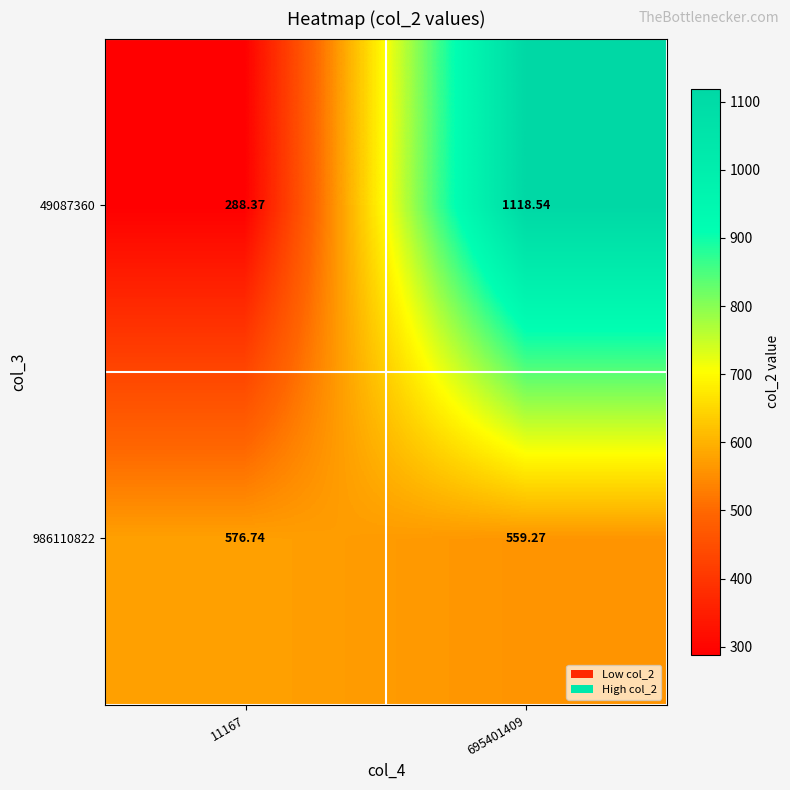

Which series has the largest range (max minus min)?

49087360